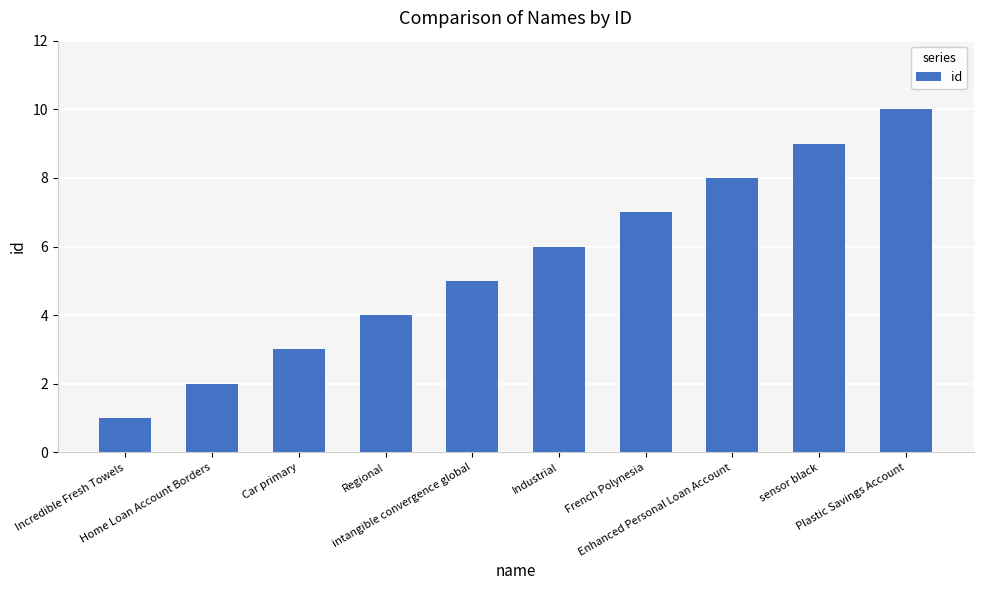

The chart shows a value of 1 at Home Loan Account Borders. True or false?

False